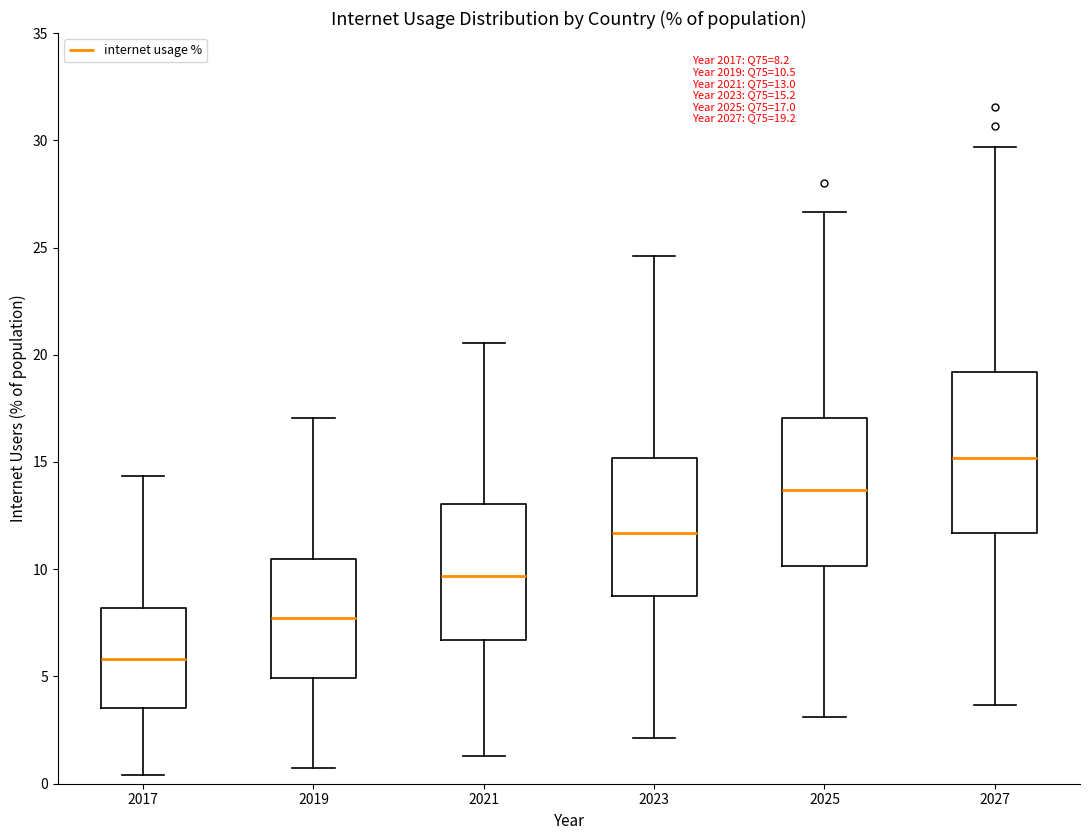

Which box has the highest median line?

2027